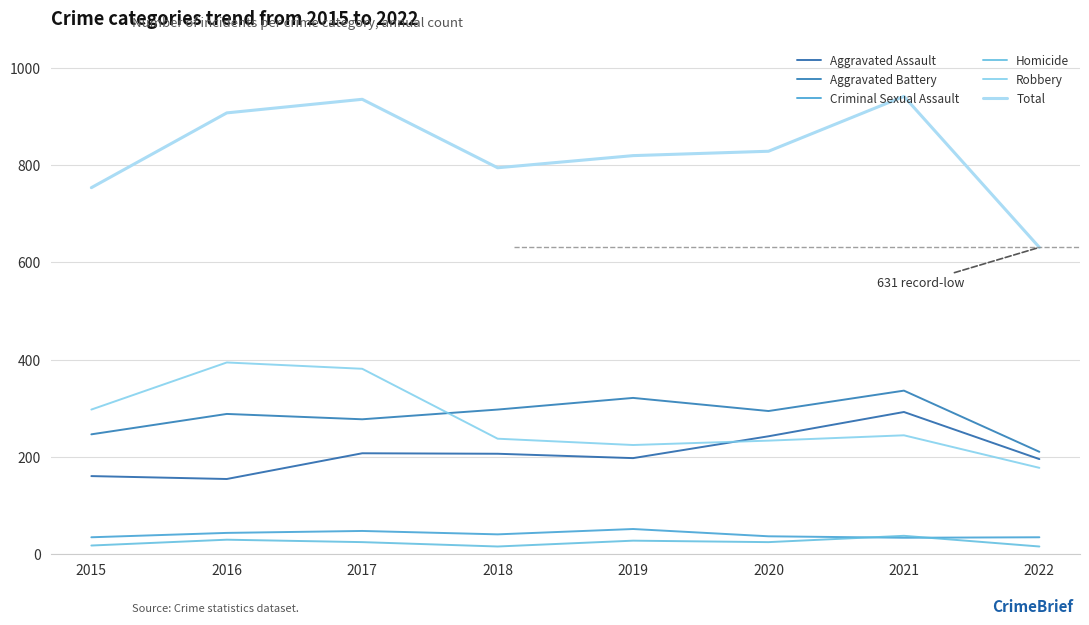

What is the difference between the maximum and minimum values in the Robbery series?

217